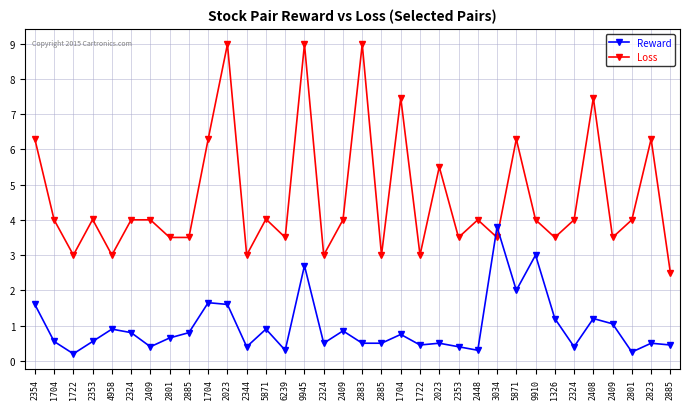

Is it true that Reward equals 0.9 at 2353?

False